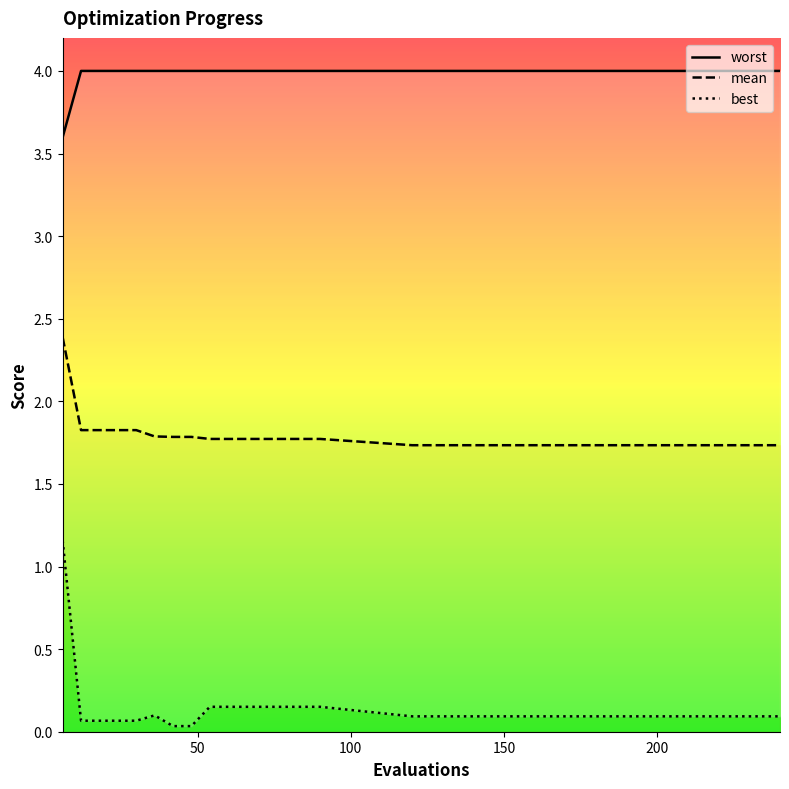

True or false: mean and best intersect in this chart.

False